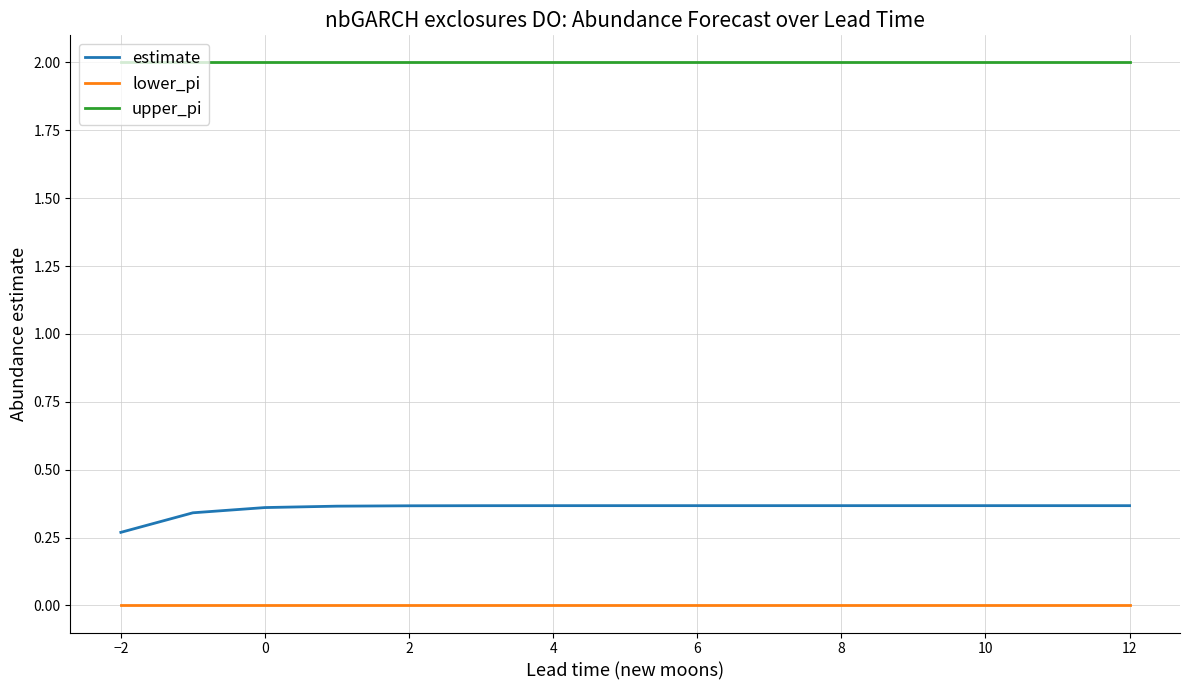

Which series has the widest spread of values?

estimate